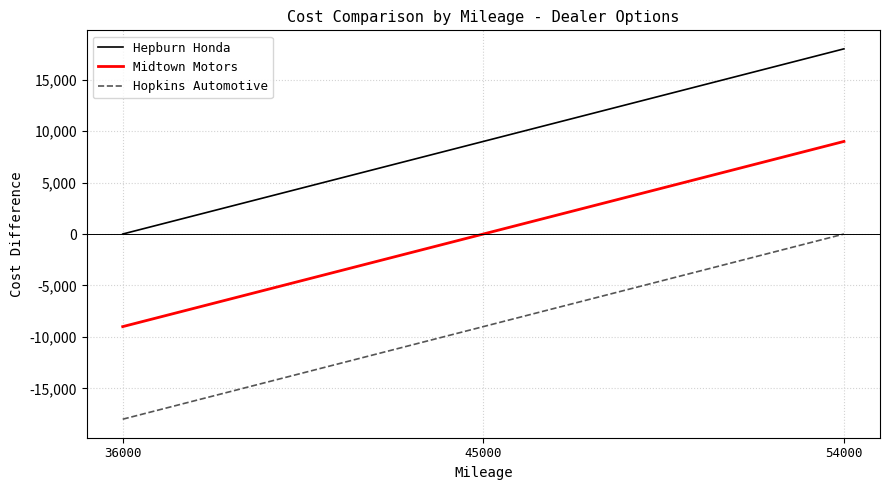

Which category has the lowest value across all series?

36000